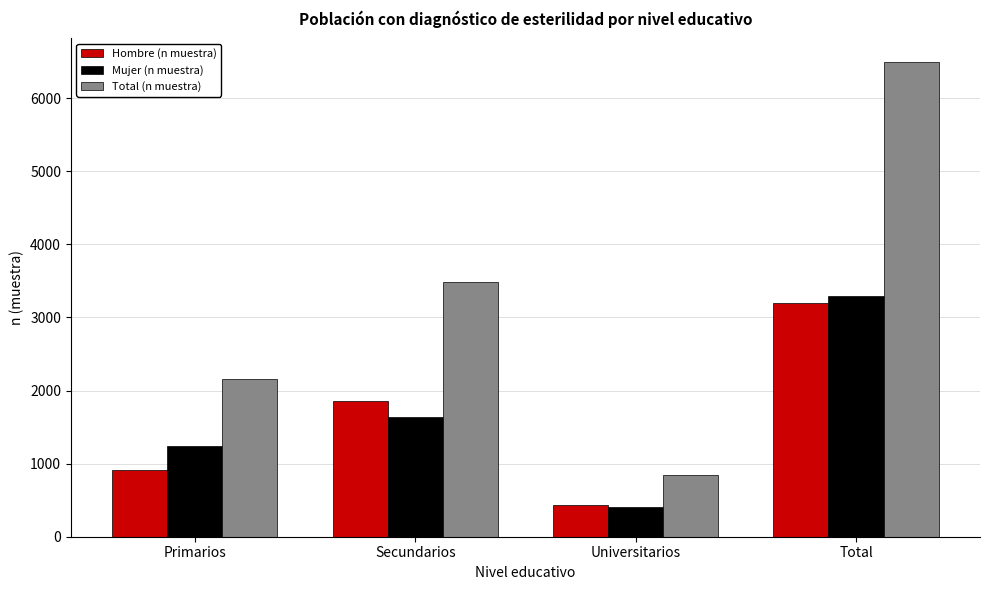

List the labels in order of Mujer (n muestra) value, largest first.

Total, Secundarios, Primarios, Universitarios